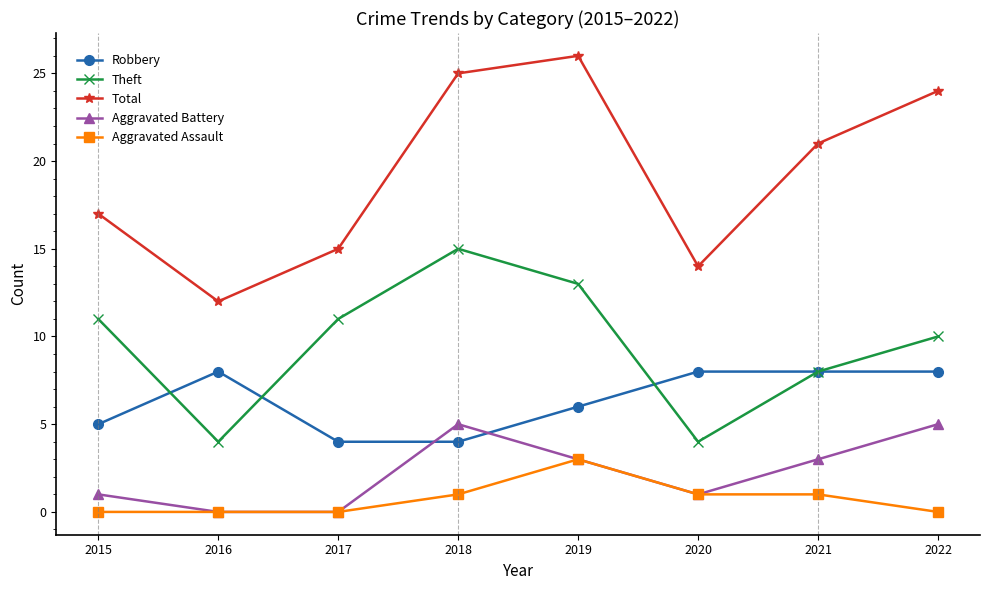

Reading right to left, list all the values displayed in this chart.

Robbery: 8	8	8	6	4	4	8	5
Theft: 10	8	4	13	15	11	4	11
Total: 24	21	14	26	25	15	12	17
Aggravated Battery: 5	3	1	3	5	0	0	1
Aggravated Assault: 0	1	1	3	1	0	0	0